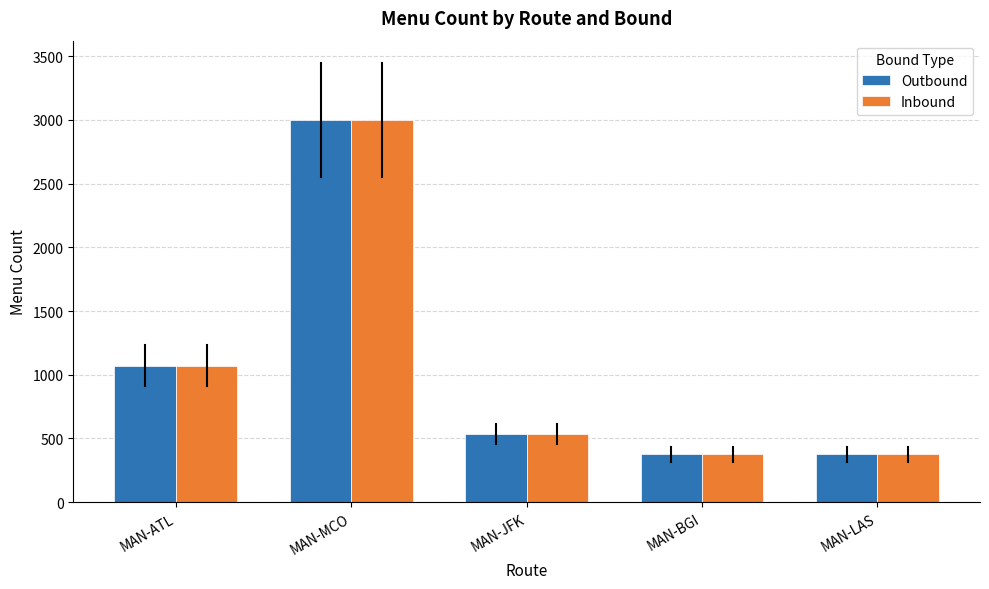

How many series are shown in this chart?

2